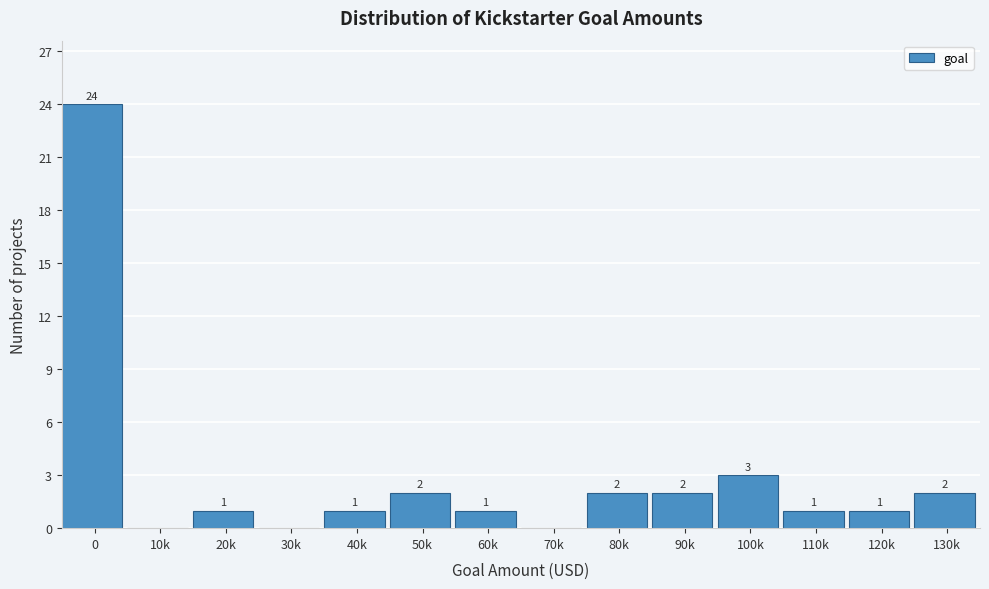

Reading right to left, transcribe all the data shown in this chart.

130k=2	120k=1	110k=1	100k=3	90k=2	80k=2	70k=0	60k=1	50k=2	40k=1	30k=0	20k=1	10k=0	0=24